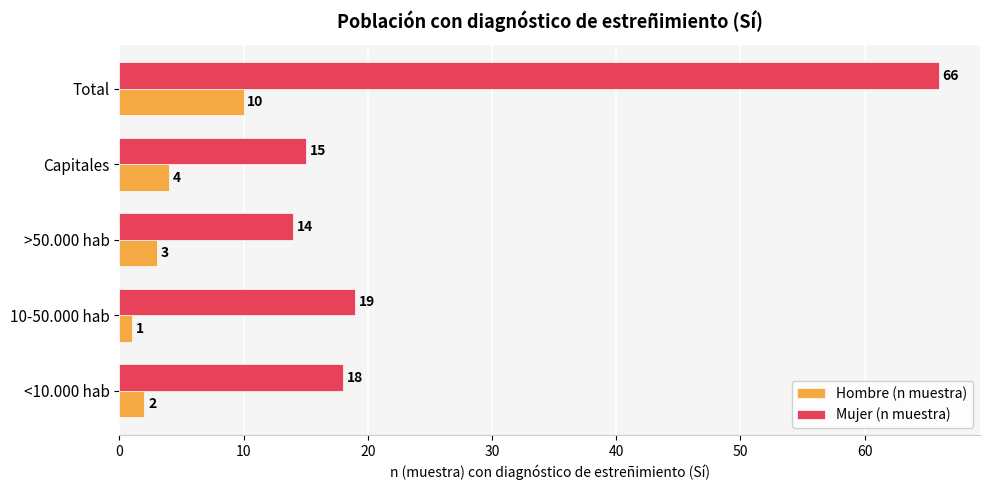

Rank the series by their maximum value, from highest to lowest.

Mujer (n muestra), Hombre (n muestra)